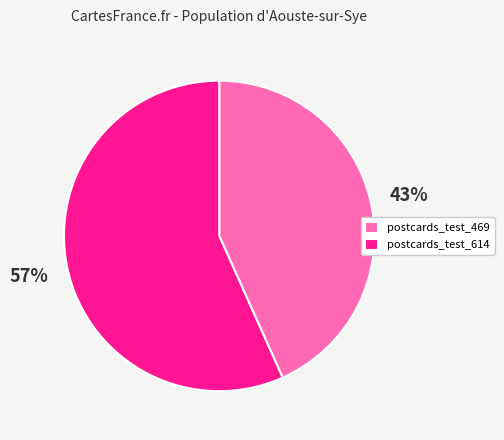

What is the largest slice in the pie chart?

postcards_test_614